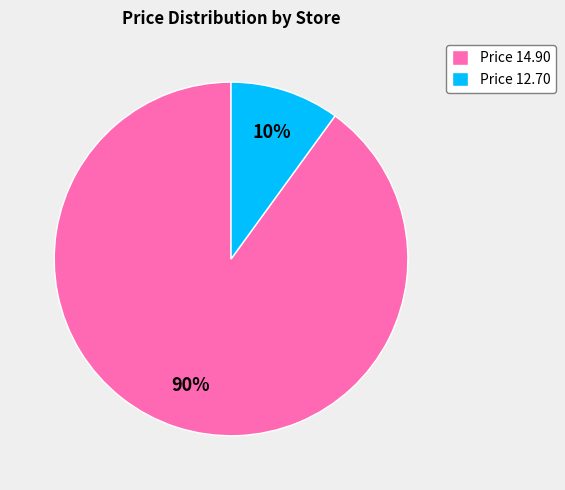

Is the sum of Price 14.90 and Price 12.70 greater than half?

Yes